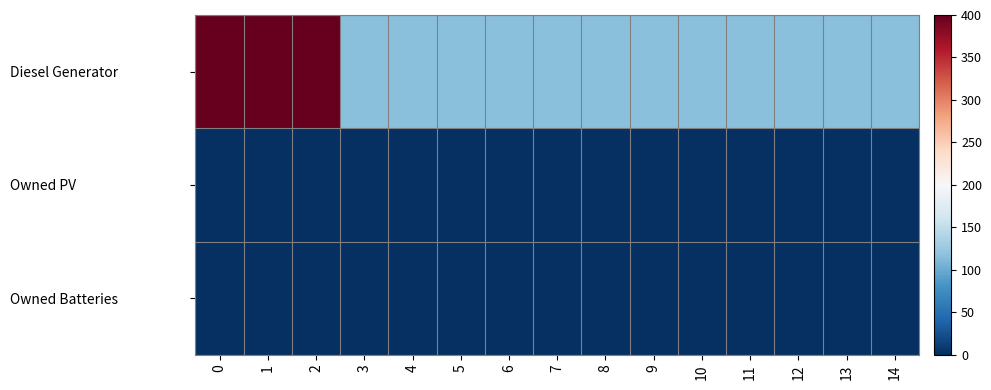

Rank the series at 2 from highest to lowest value.

Diesel Generator, Owned PV, Owned Batteries